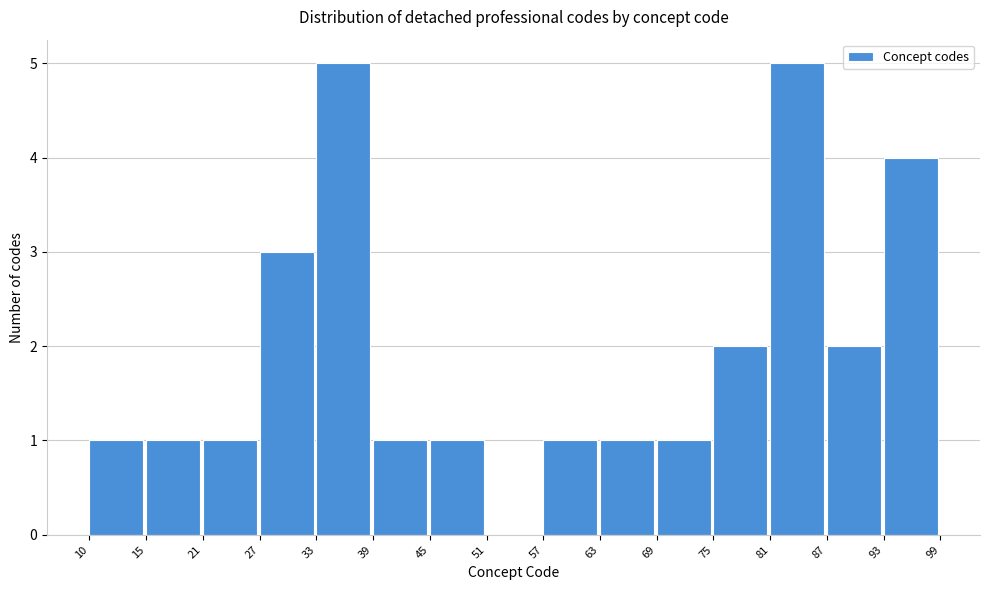

Reading left to right, list every bar in this chart as the range it spans on the x-axis followed by its height. The values are not printed on the chart, so give them approximately, as read against the axis.

10 to 15: 1
15 to 21: 1
21 to 27: 1
27 to 33: 3
33 to 39: 5
39 to 45: 1
45 to 51: 1
51 to 57: 0
57 to 63: 1
63 to 69: 1
69 to 75: 1
75 to 81: 2
81 to 87: 5
87 to 93: 2
93 to 99: 4